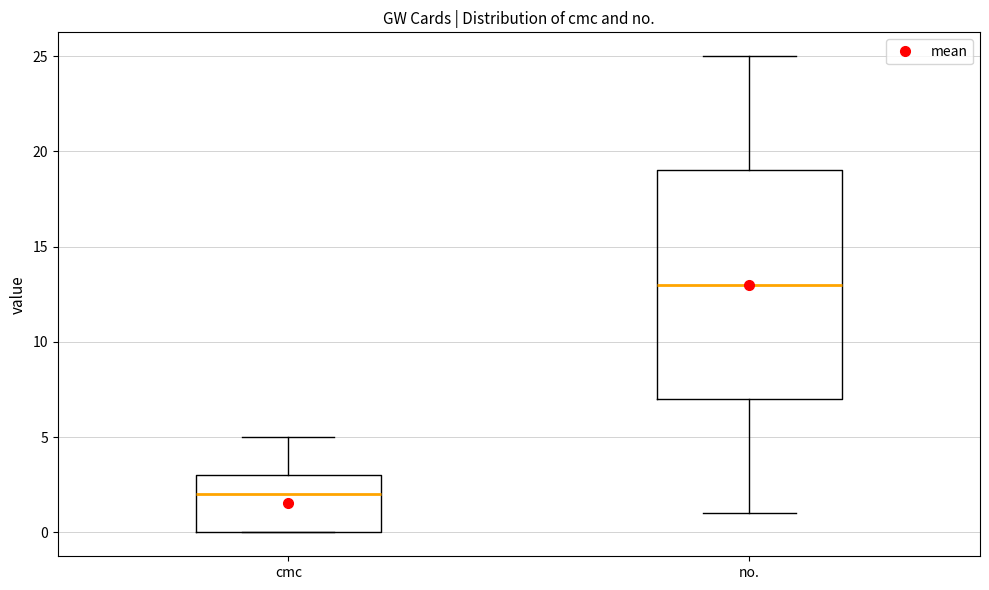

Reading left to right, transcribe this box plot: for each box, give where its median line is, the range the box spans, and where its two whiskers end, as read against the y-axis. The values are not printed on the chart, so give them approximately, as read against the axis.

cmc: median 2, box 0 to 3, whiskers 0 to 5
no.: median 13, box 7 to 19, whiskers 1 to 25